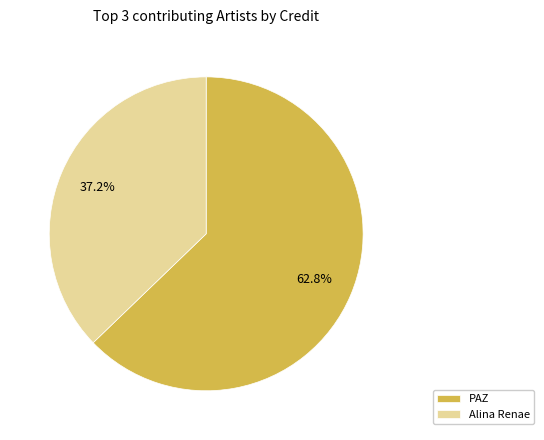

Does PAZ represent more than half of the total?

Yes